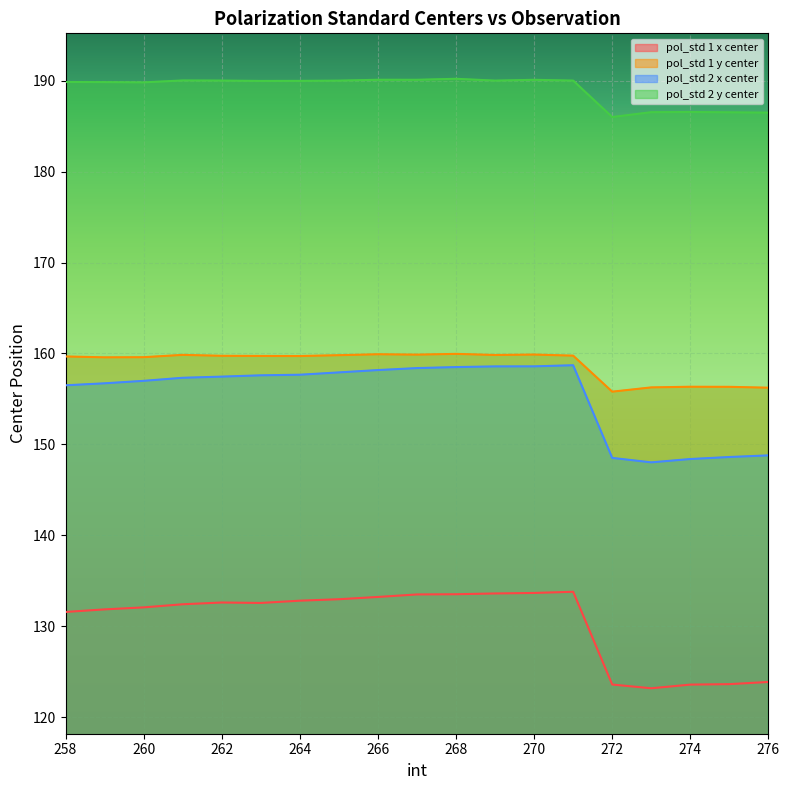

At which label does pol_std 1 x center first exceed 132?

260